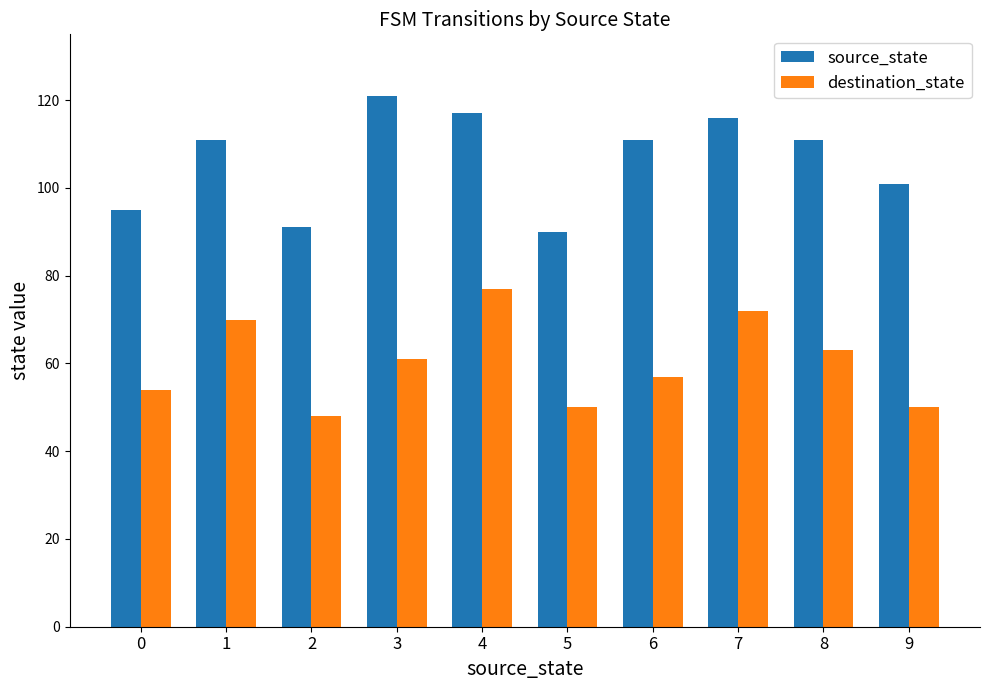

What is the spread (max minus min) of values at 5?

40